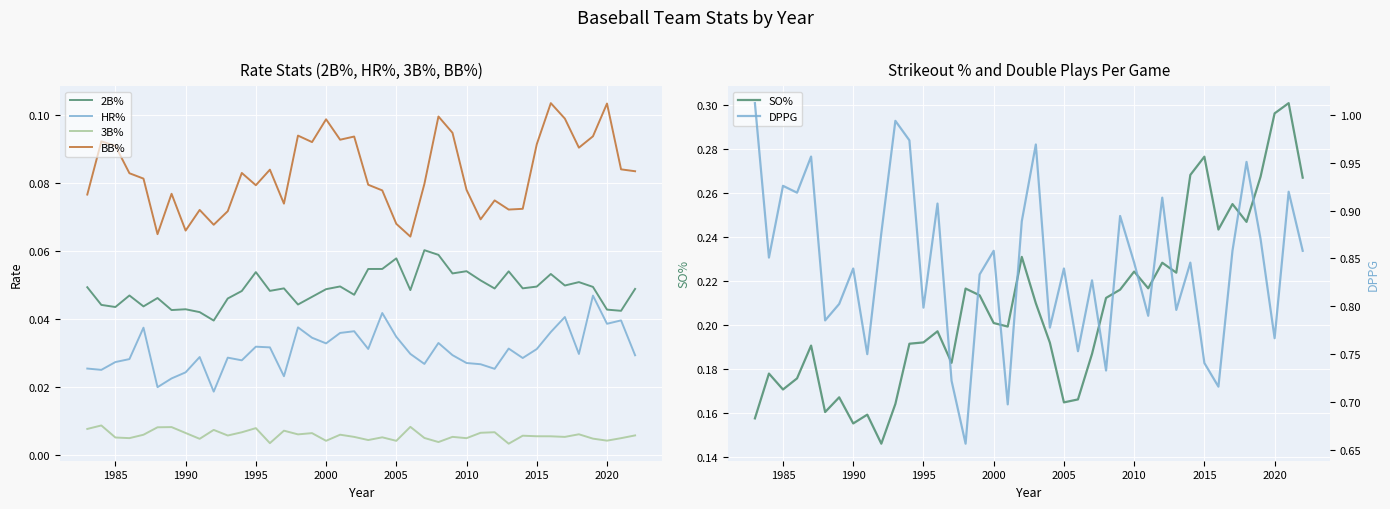

What is the sum of all SO% values?

8.3